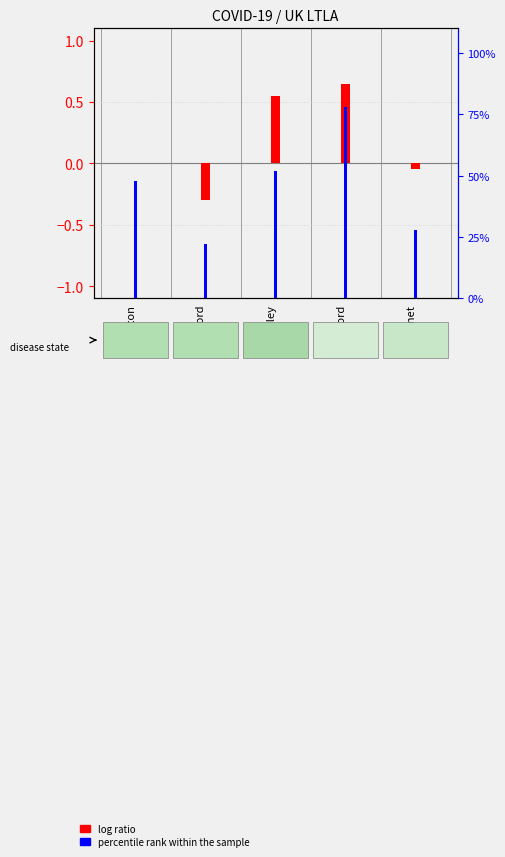

List the labels in order of percentile rank within the sample value, largest first.

Bradford, Barnsley, Bolton, Barnet, Trafford